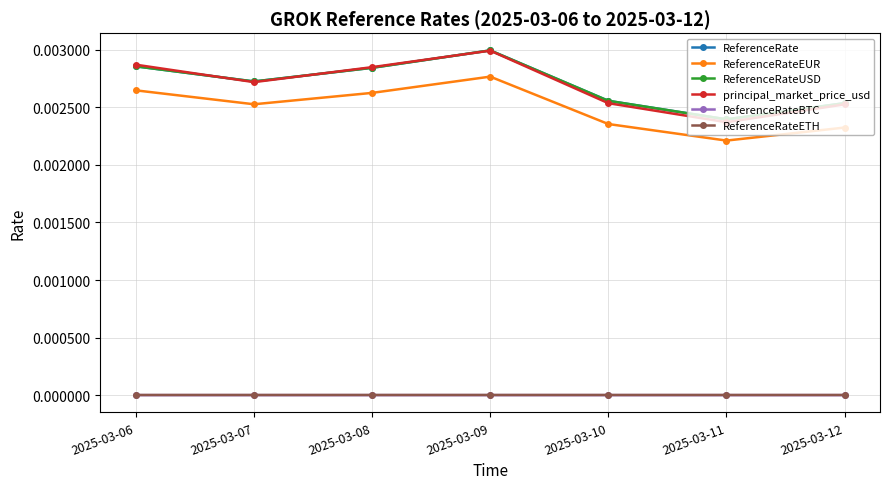

How many lines are shown in the chart?

6